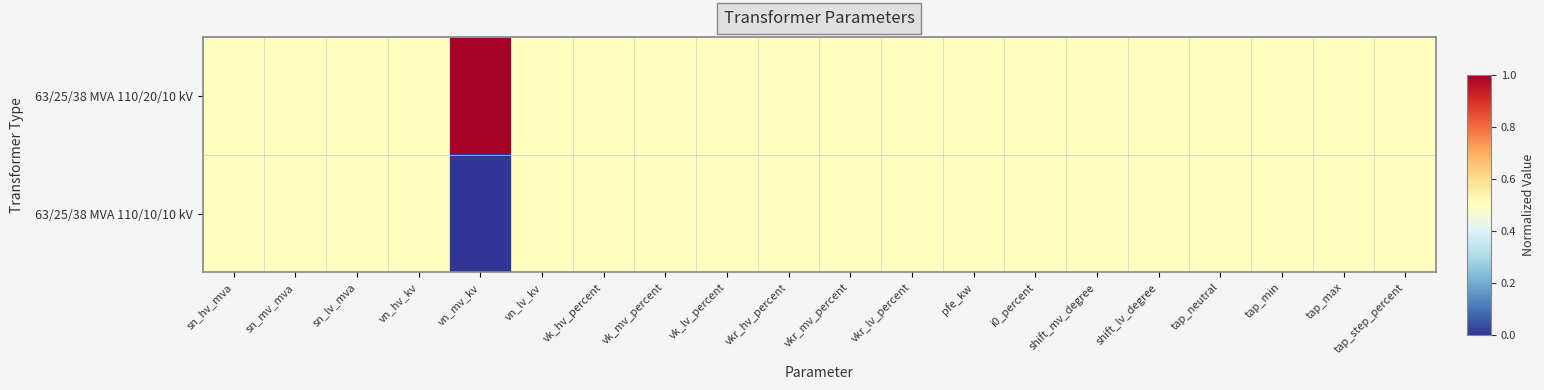

At which category does the chart reach its minimum across all series?

vn_mv_kv